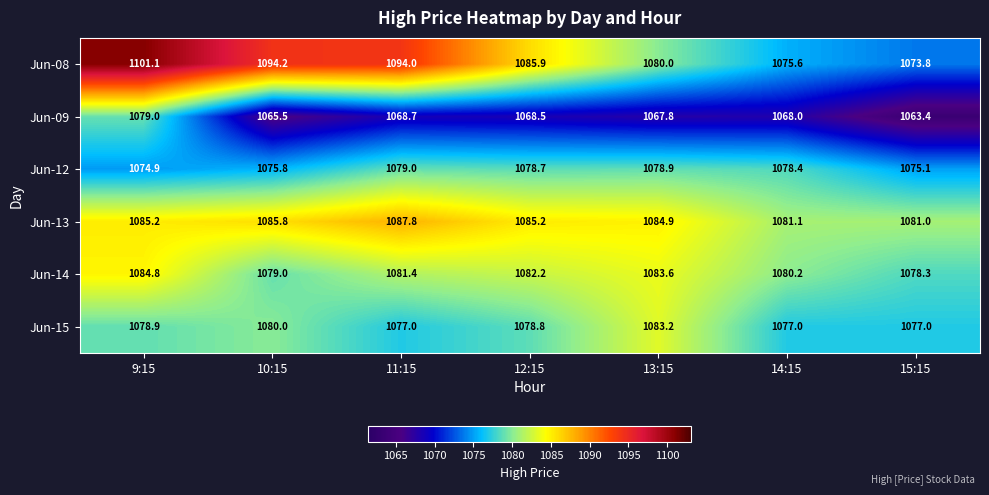

Rank the series at 11:15 from highest to lowest value.

Jun-08, Jun-13, Jun-14, Jun-12, Jun-15, Jun-09